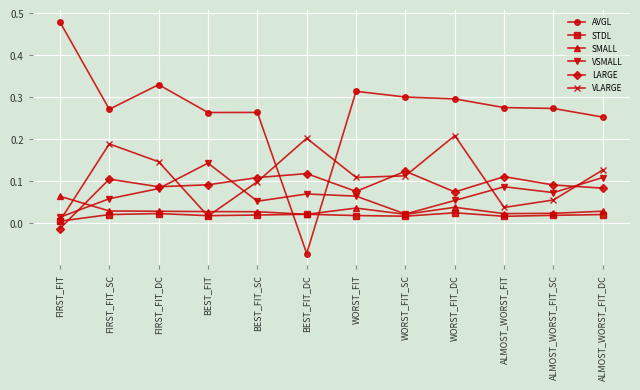

True or false: VSMALL has more than 0 interior local peaks.

True